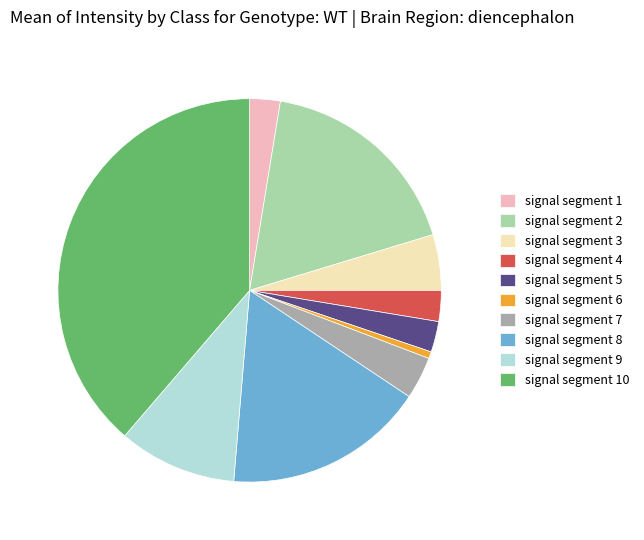

Do signal segment 6 and signal segment 5 together represent more than half of the pie?

No